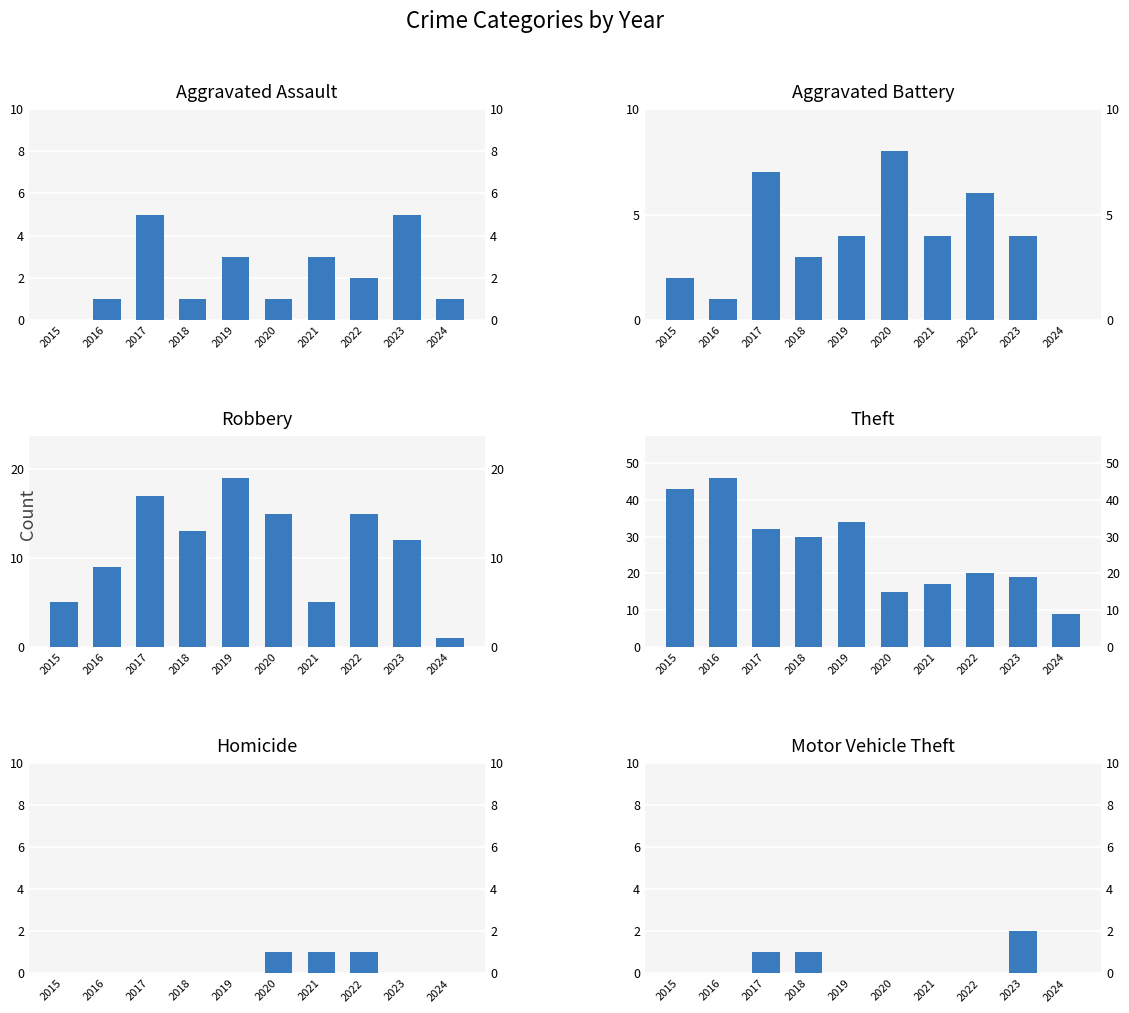

What is the value of the Motor Vehicle Theft bar at the 9th from the left?

2